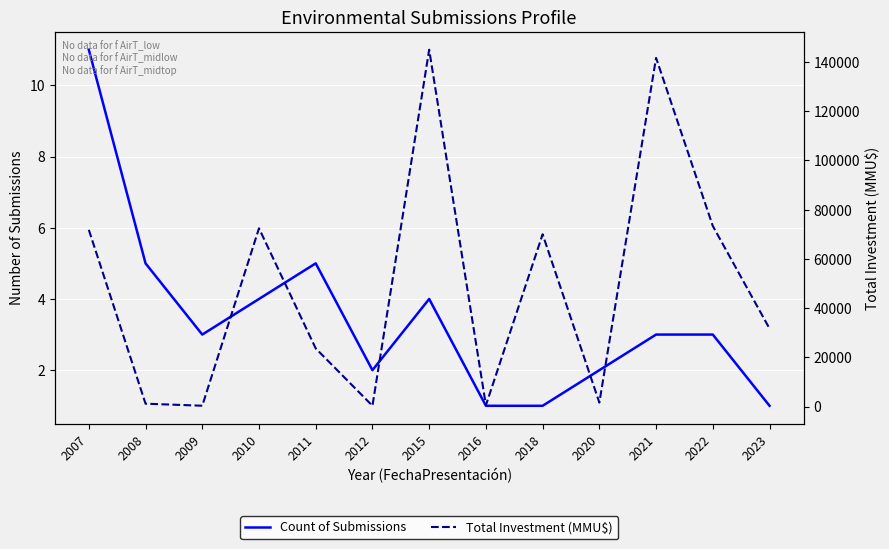

What is the total value across all series at 2008?

1154